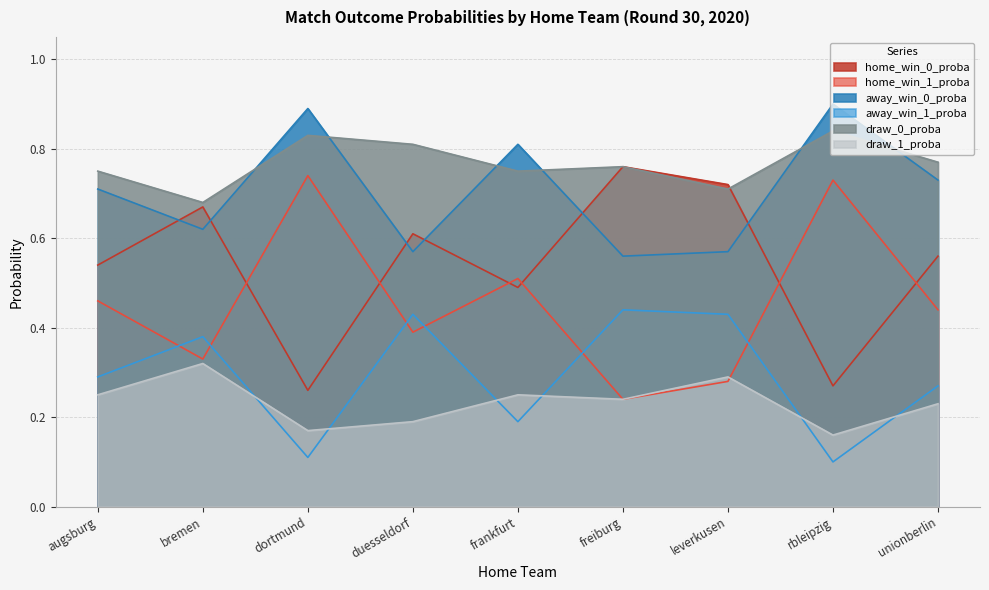

What is the difference between the highest and lowest values at leverkusen?

0.4